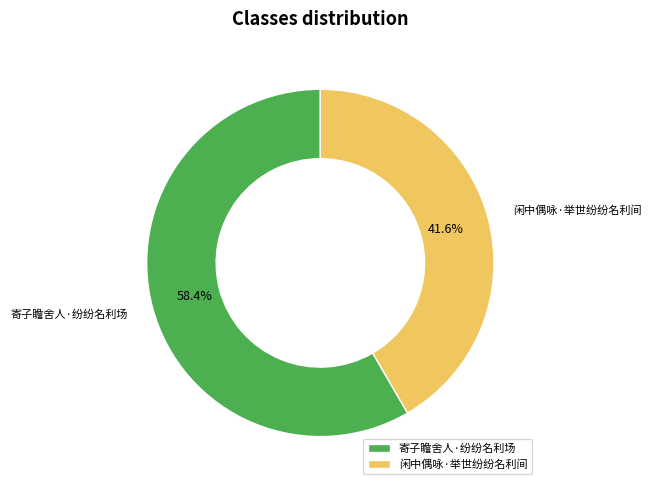

To the nearest percent, what is the average slice percentage?

50%